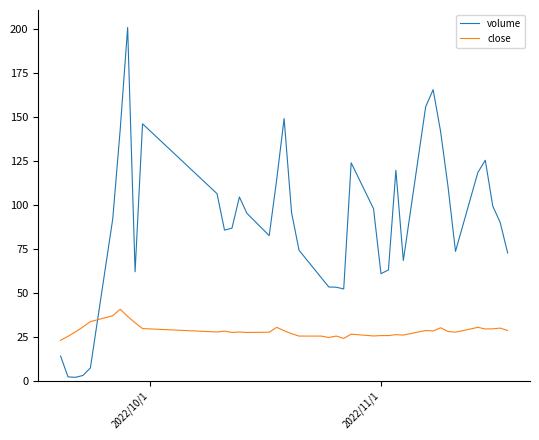

Which series has the largest range (max minus min)?

volume